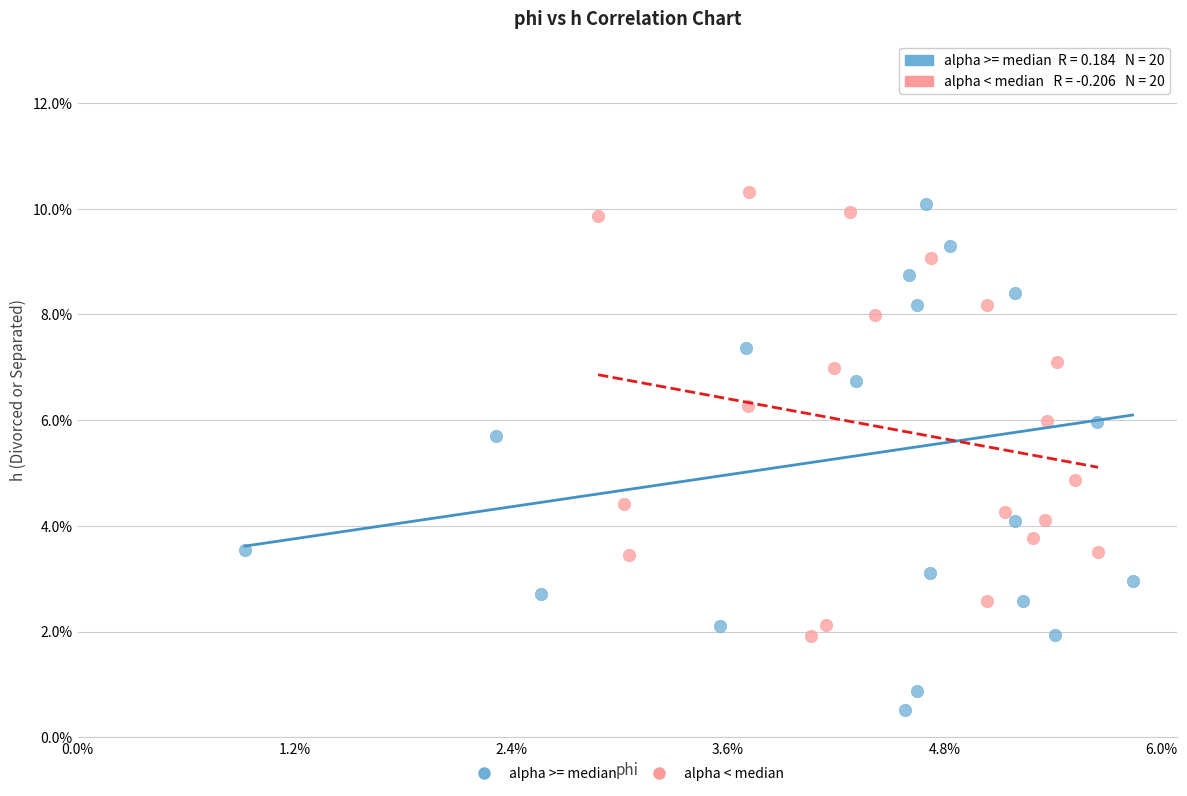

Which series contains the lowest Y value?

alpha >= median